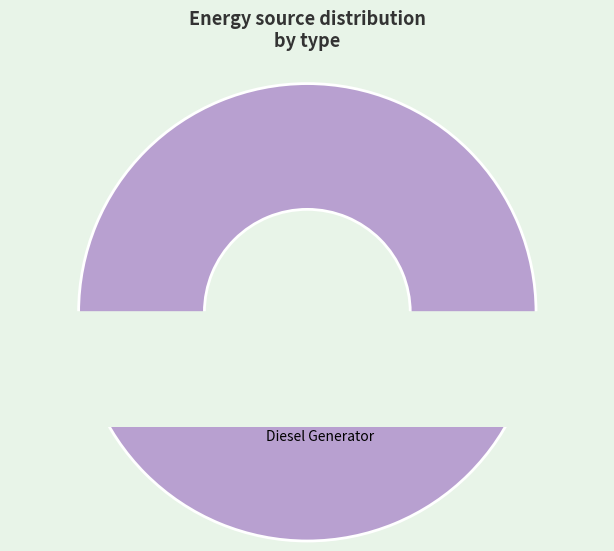

True or false: Owned Batteries accounts for 9% of the total.

False